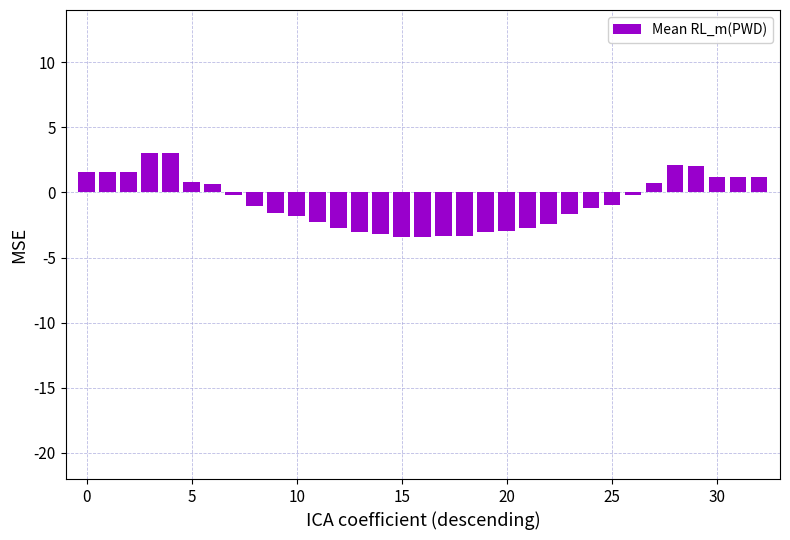

What is the minimum value shown in the chart?

-3.5